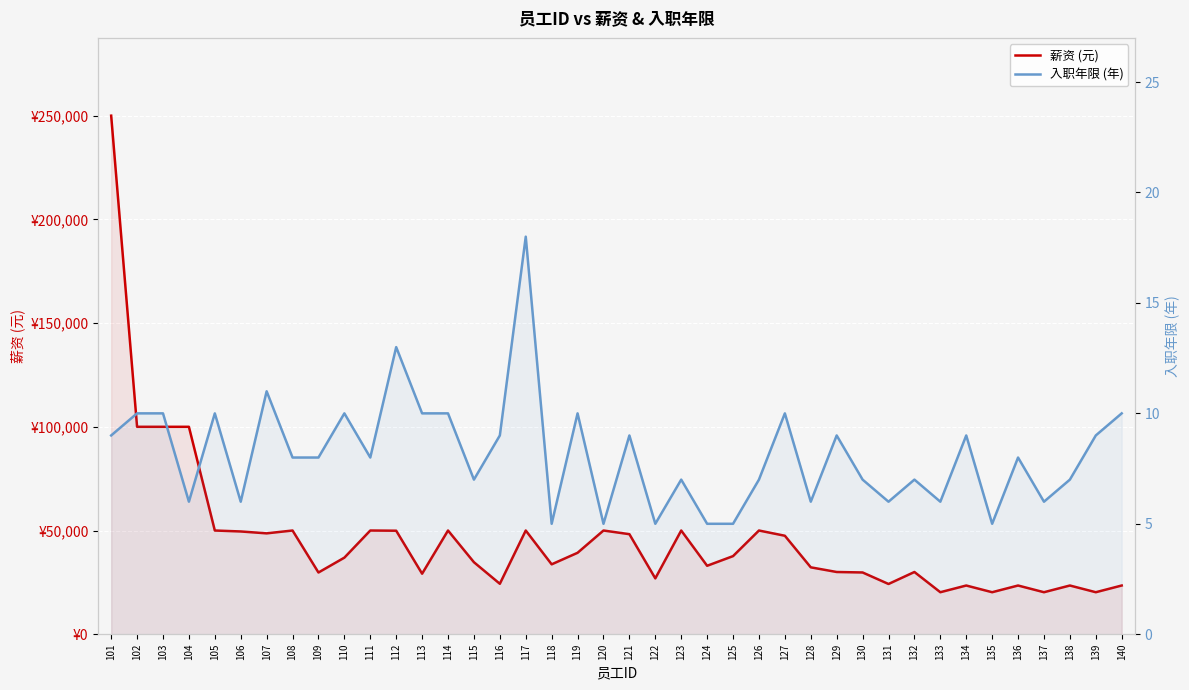

Reading left to right, extract all data points from this chart.

薪资 (元): 250000	100000	100000	100000	50000	49541	48632	50000	29758	36918	50000	49902	29180	50000	34718	24320	50000	33699	39258	50000	48231	26924	50000	32998	37655	50000	47475	32249	30000	29774	24220	30000	20250	23484	20250	23484	20250	23484	20250	23484
入职年限 (年): 9	10	10	6	10	6	11	8	8	10	8	13	10	10	7	9	18	5	10	5	9	5	7	5	5	7	10	6	9	7	6	7	6	9	5	8	6	7	9	10